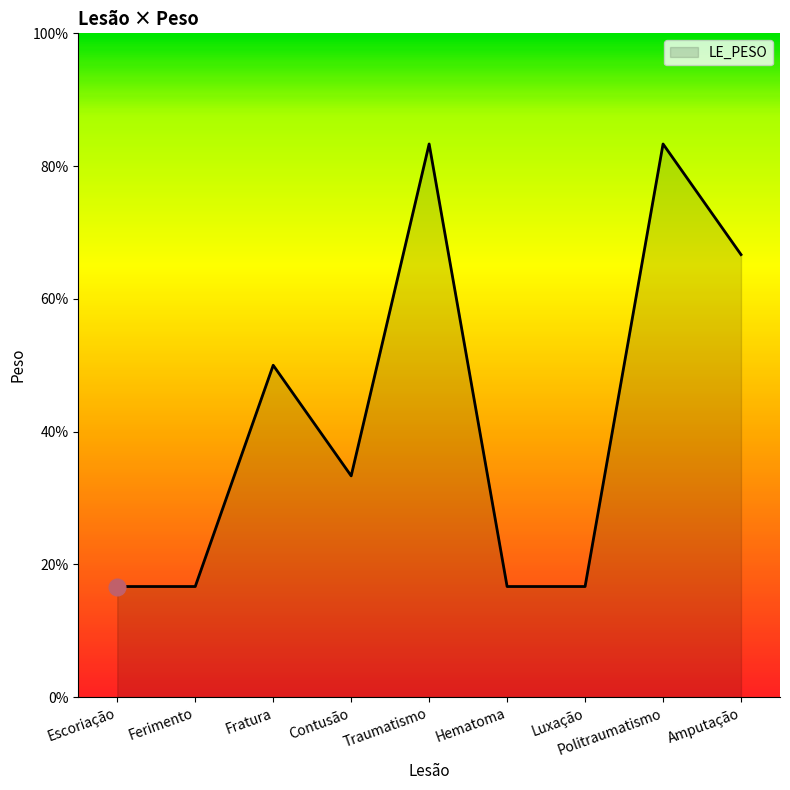

Is this an area chart (filled region under the line)?

Yes